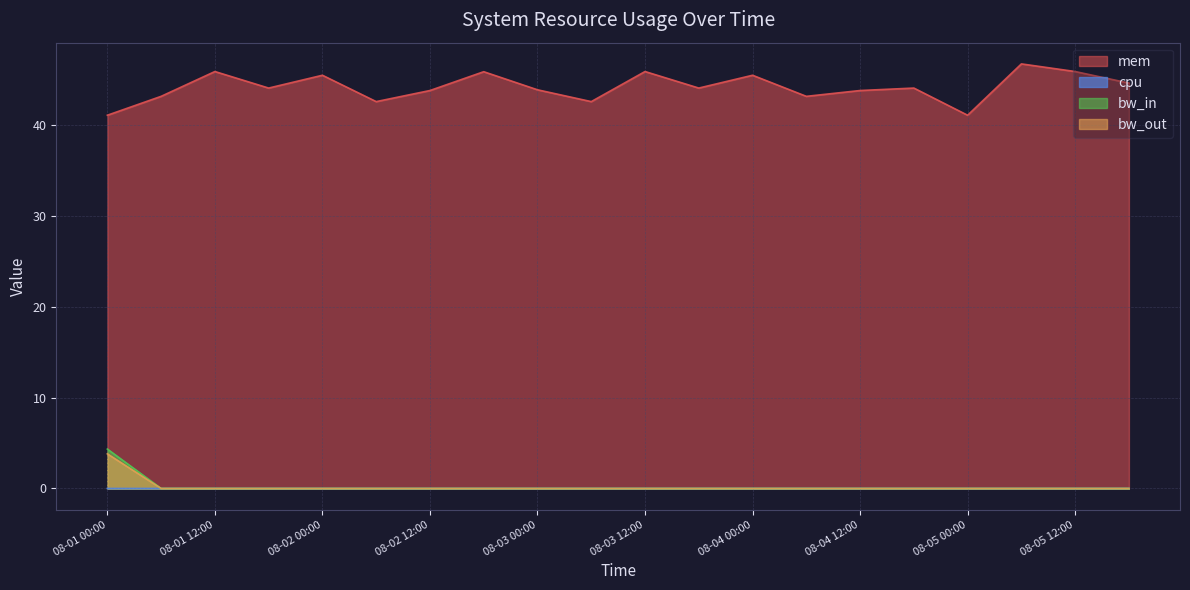

The bw_in series shows -1.7 at 2013-08-05 18:00:00. True or false?

False